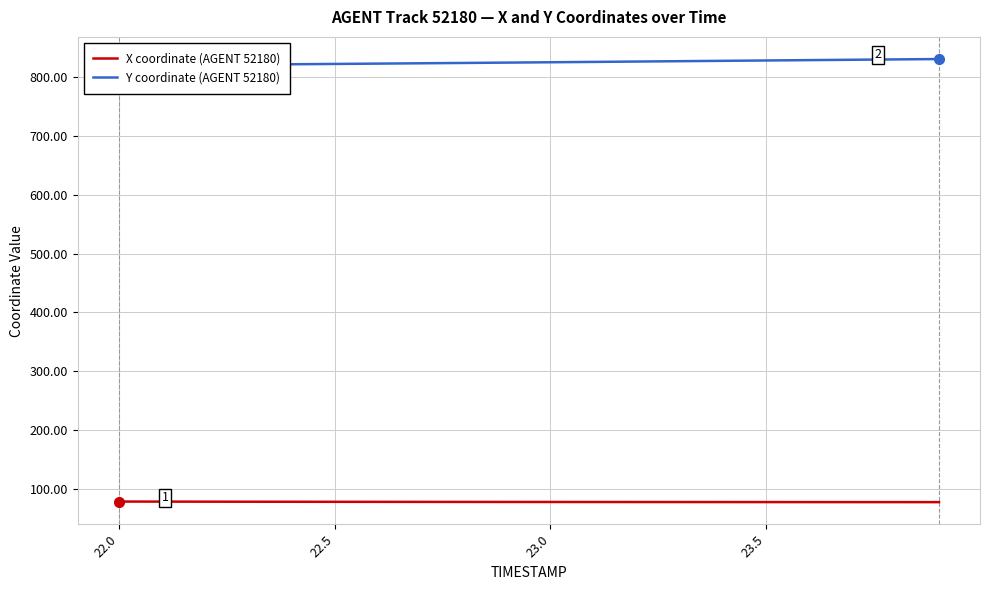

Rank the series by their maximum value, from highest to lowest.

Y coordinate (AGENT 52180), X coordinate (AGENT 52180)